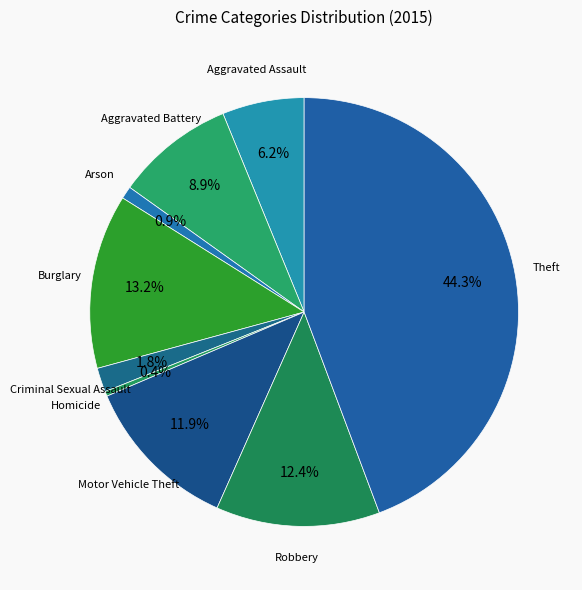

To the nearest percent, what percentage of the pie is Burglary?

13%